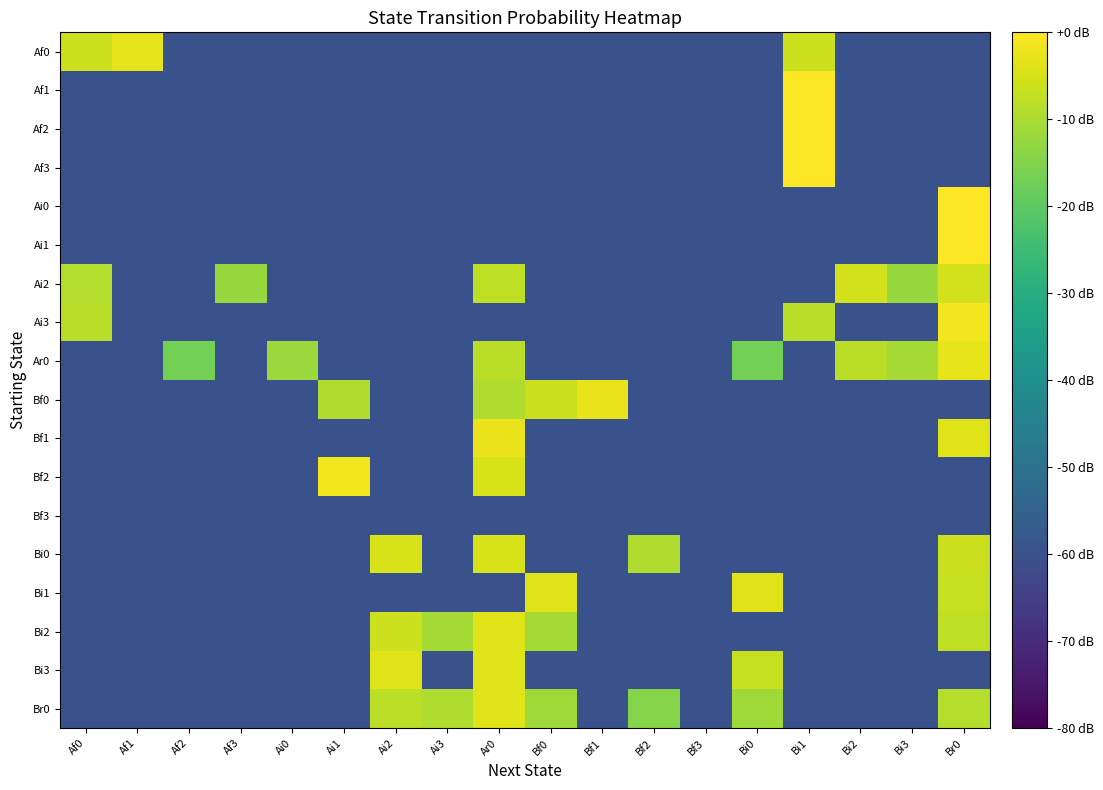

Which series has the largest range (max minus min)?

Af1